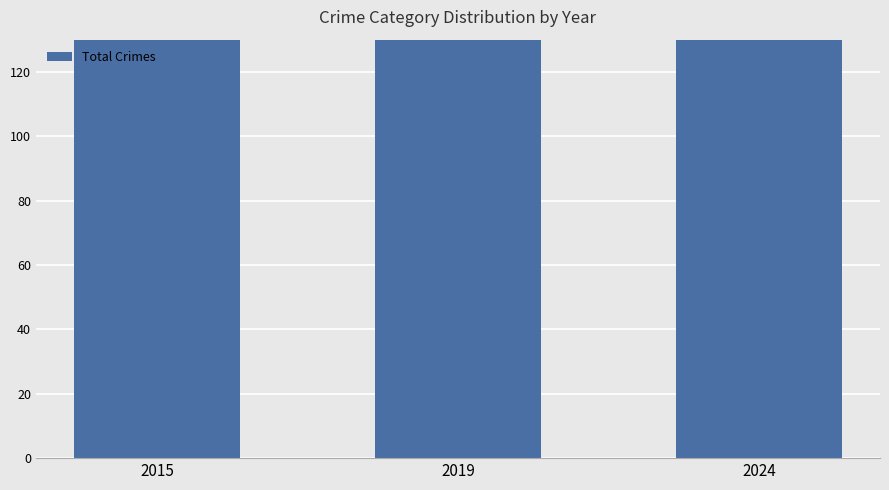

True or false: the data shows 69 at 2015.

False